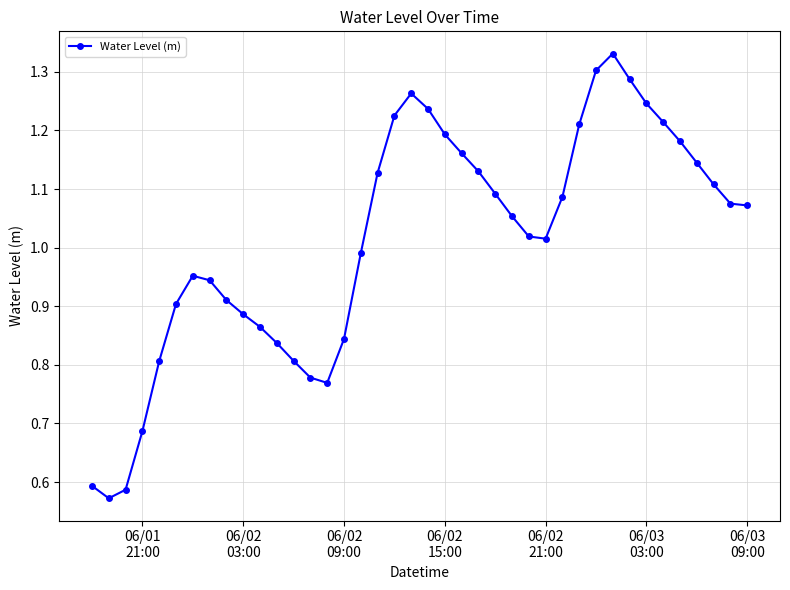

What is the sum of all values?

40.5